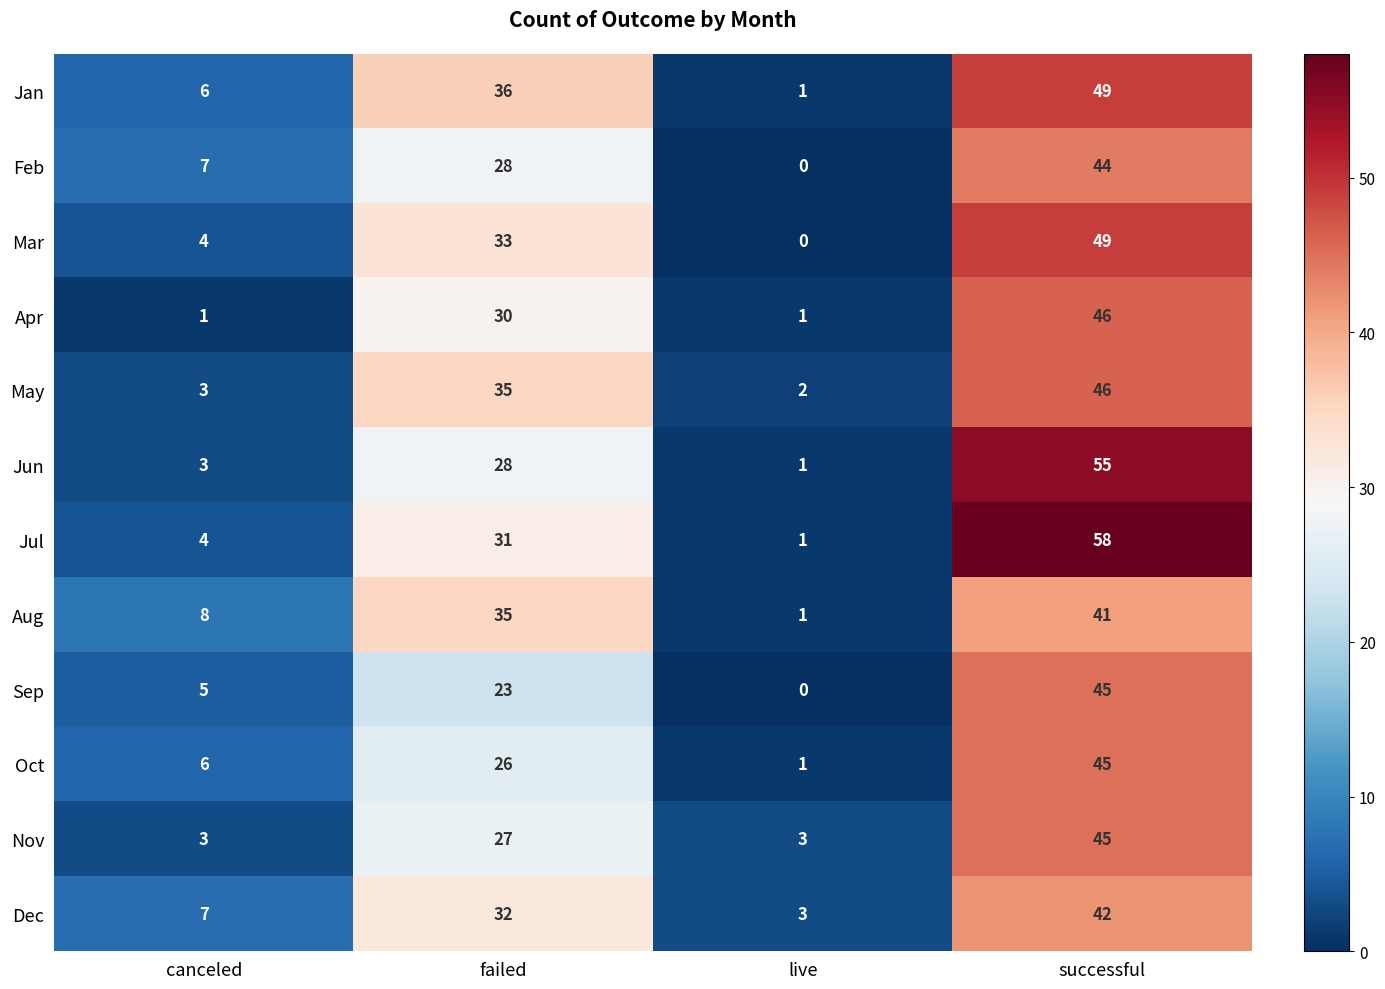

What is the average value of the Mar series?

22